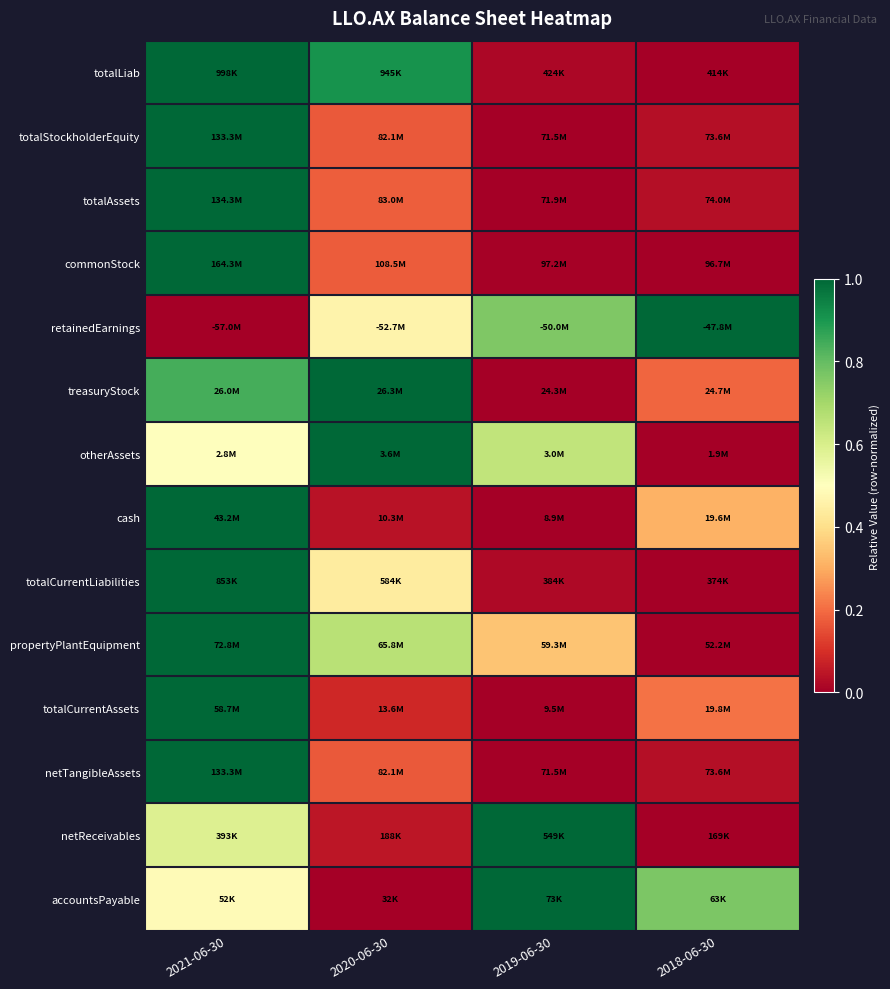

Reading left to right, extract all data points from this chart.

totalLiab: 2021-06-30=1.0	2020-06-30=0.9	2019-06-30=0.0	2018-06-30=0.0
totalStockholderEquity: 2021-06-30=1.0	2020-06-30=0.2	2019-06-30=0.0	2018-06-30=0.0
totalAssets: 2021-06-30=1.0	2020-06-30=0.2	2019-06-30=0.0	2018-06-30=0.0
commonStock: 2021-06-30=1.0	2020-06-30=0.2	2019-06-30=0.0	2018-06-30=0.0
retainedEarnings: 2021-06-30=0.0	2020-06-30=0.5	2019-06-30=0.8	2018-06-30=1.0
treasuryStock: 2021-06-30=0.8	2020-06-30=1.0	2019-06-30=0.0	2018-06-30=0.2
otherAssets: 2021-06-30=0.5	2020-06-30=1.0	2019-06-30=0.6	2018-06-30=0.0
cash: 2021-06-30=1.0	2020-06-30=0.0	2019-06-30=0.0	2018-06-30=0.3
totalCurrentLiabilities: 2021-06-30=1.0	2020-06-30=0.4	2019-06-30=0.0	2018-06-30=0.0
propertyPlantEquipment: 2021-06-30=1.0	2020-06-30=0.7	2019-06-30=0.3	2018-06-30=0.0
totalCurrentAssets: 2021-06-30=1.0	2020-06-30=0.1	2019-06-30=0.0	2018-06-30=0.2
netTangibleAssets: 2021-06-30=1.0	2020-06-30=0.2	2019-06-30=0.0	2018-06-30=0.0
netReceivables: 2021-06-30=0.6	2020-06-30=0.1	2019-06-30=1.0	2018-06-30=0.0
accountsPayable: 2021-06-30=0.5	2020-06-30=0.0	2019-06-30=1.0	2018-06-30=0.8